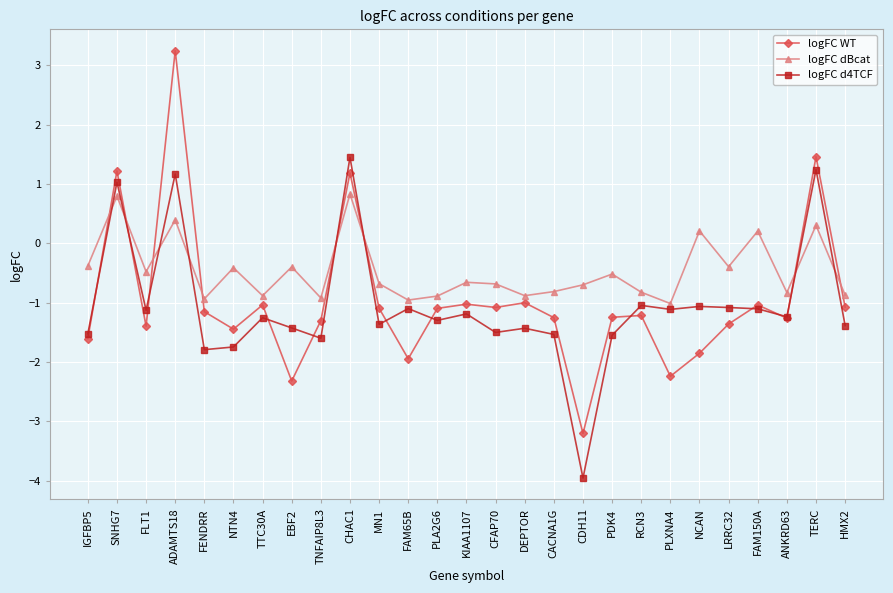

Which series changed the most between SNHG7 and FAM65B?

logFC WT